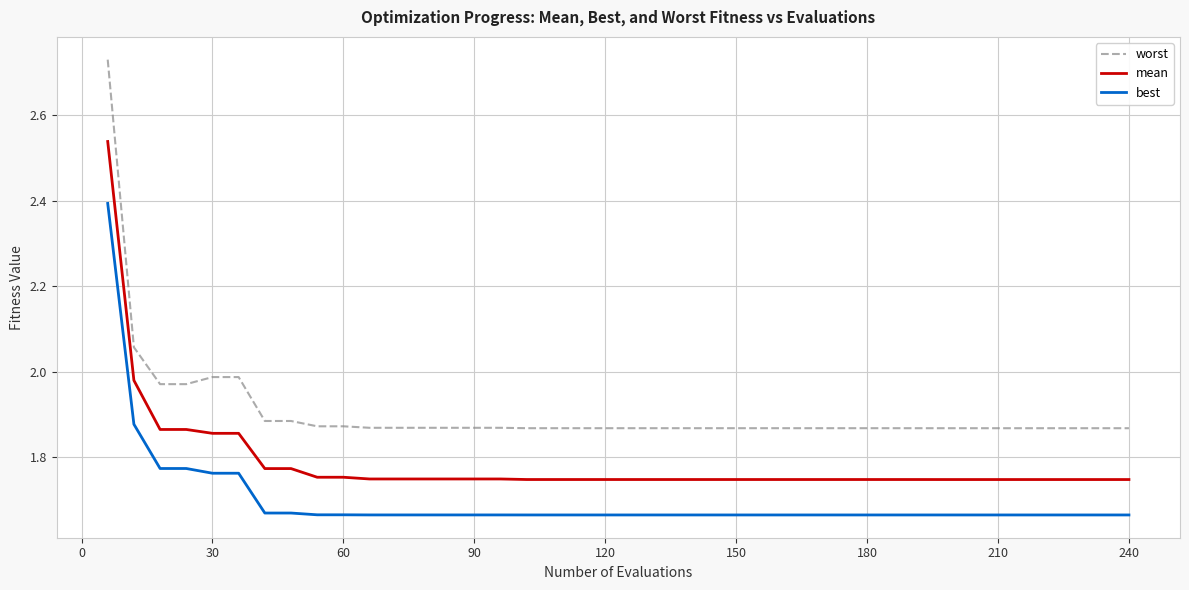

What are all the series names shown in the legend?

worst, mean, best